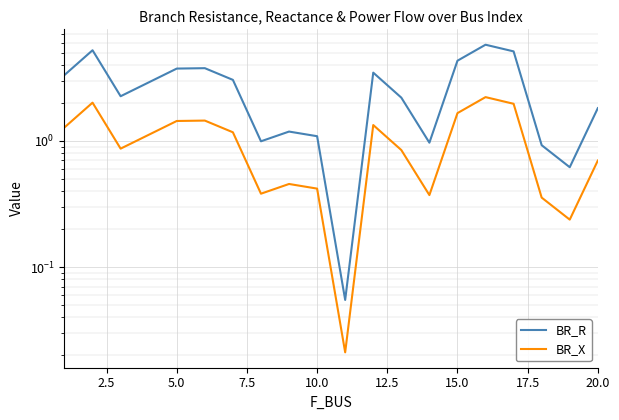

What is the difference between the maximum and minimum values in the BR_R series?

5.7